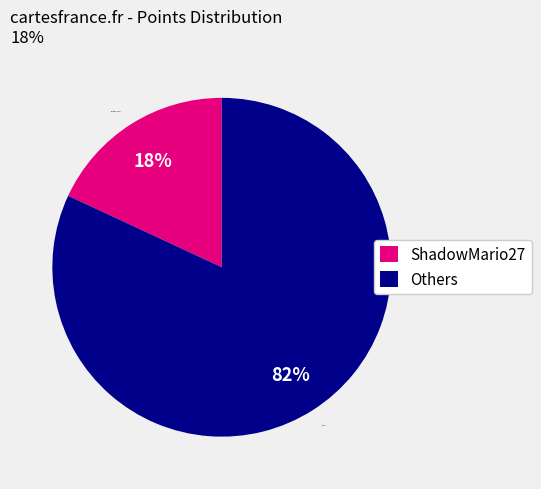

Which has a higher value, ShadowMario27 or Others?

Others